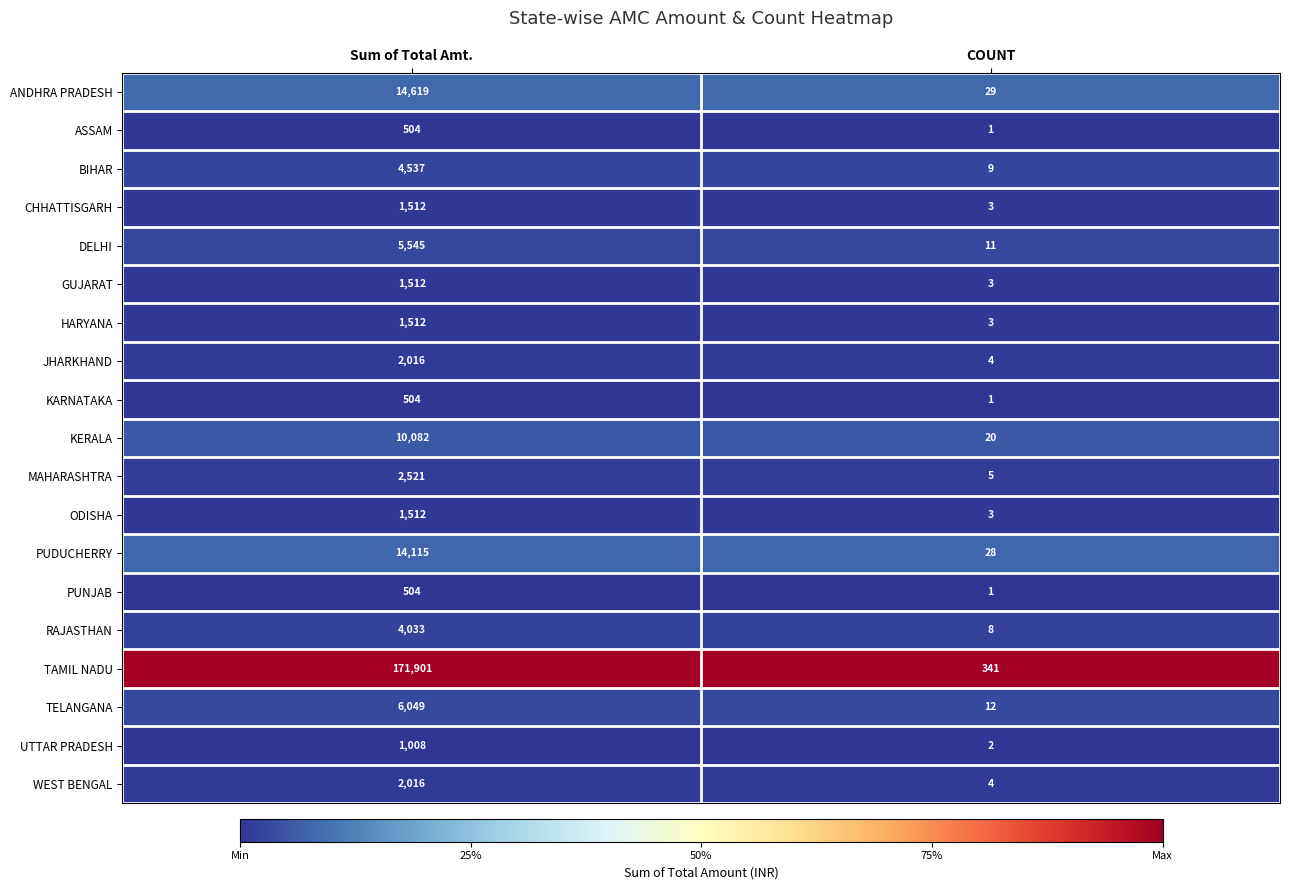

At which category is the sum across all series the highest?

Sum of Total Amt.